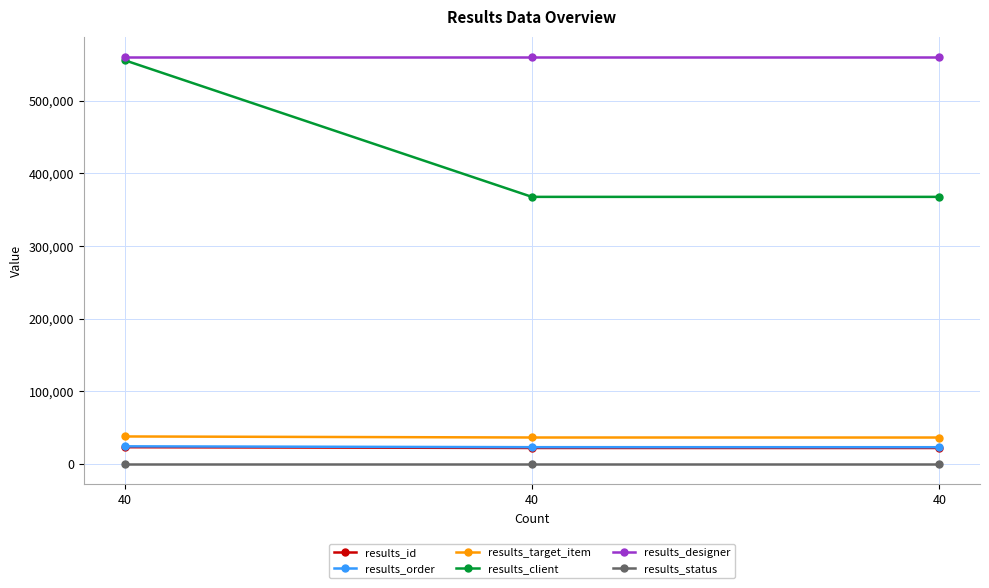

Reading left to right, extract all data points from this chart.

results_id: 23038	21959	21931
results_order: 24222	23054	23014
results_target_item: 37813	36390	36346
results_client: 555675	367571	367571
results_designer: 560128	560128	560128
results_status: 5	5	5